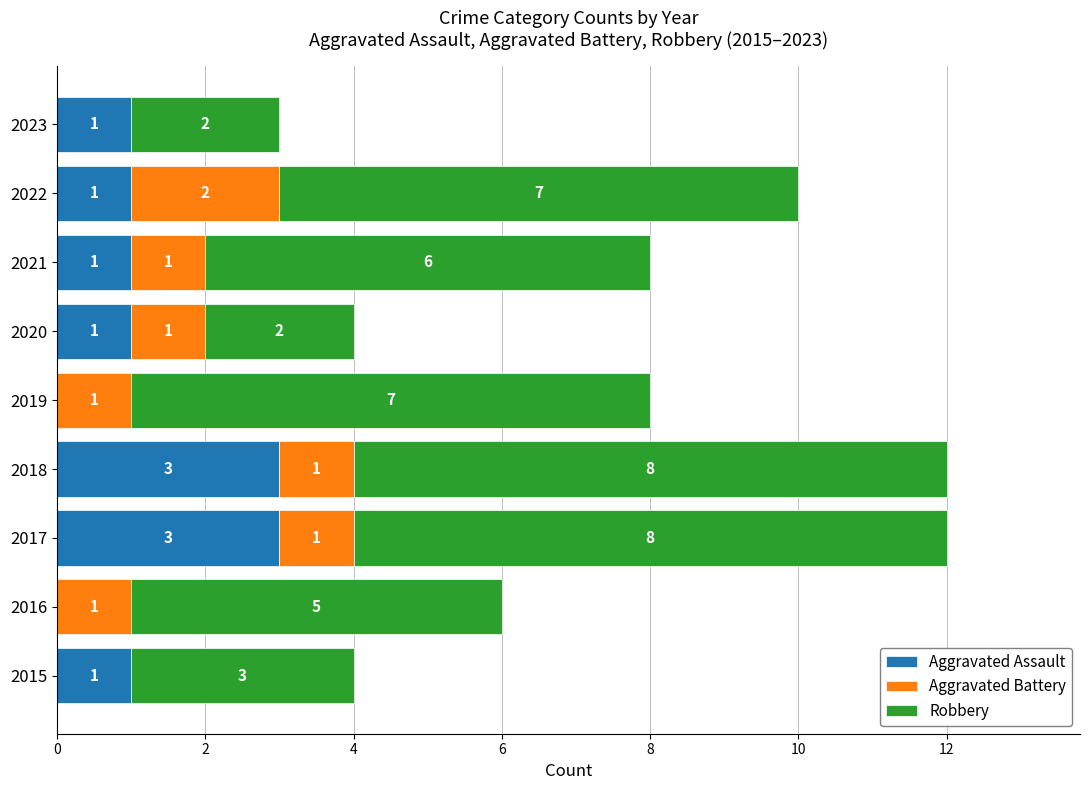

What is the sum of all Aggravated Assault values?

11